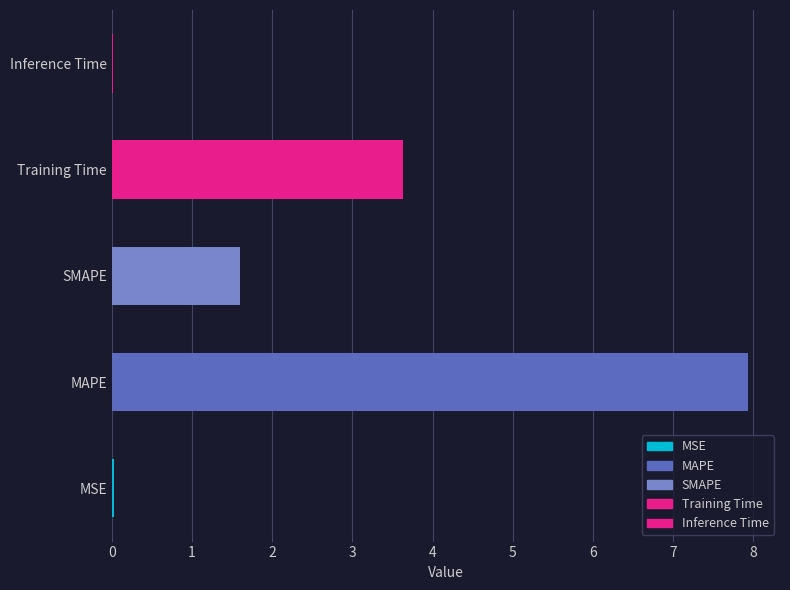

At which category does the chart reach its peak across all series?

MAPE